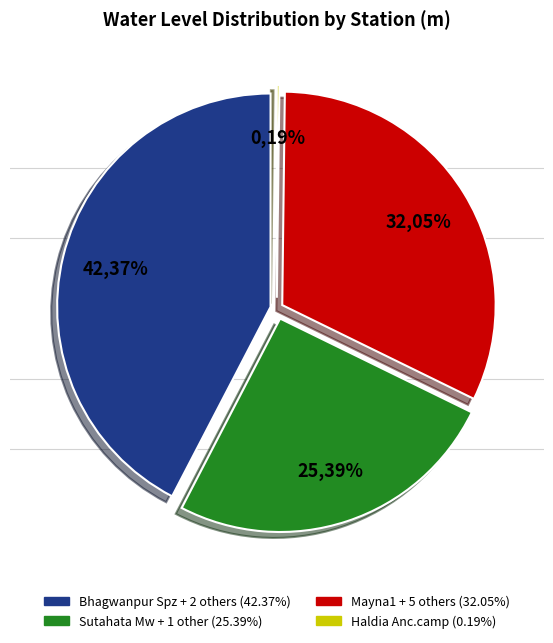

Is there any slice that represents more than half of the pie?

No